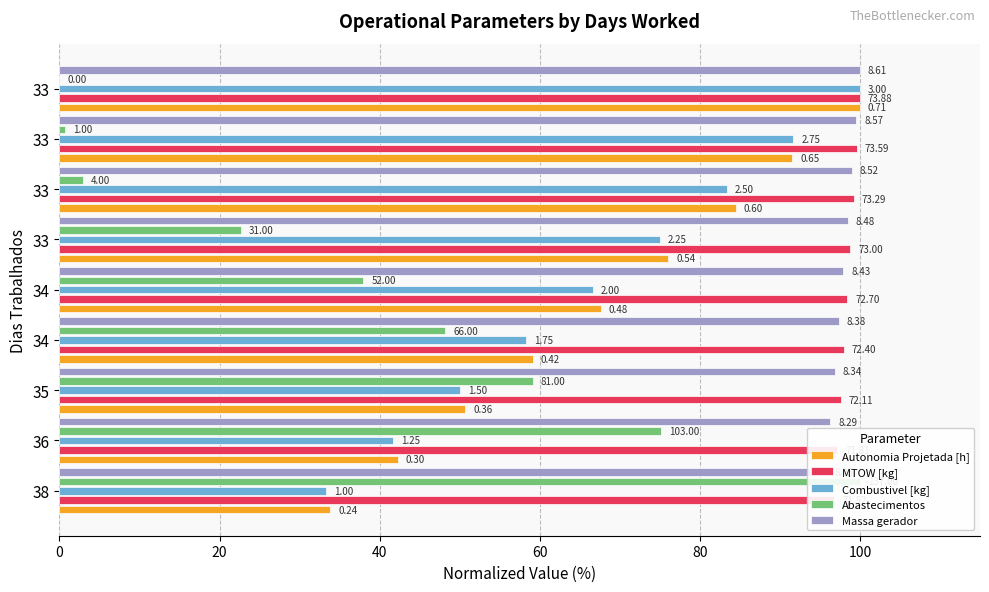

Reading right to left, transcribe all the data shown in this chart.

Autonomia Projetada [h]: 100.0	91.5	84.5	76.1	67.6	59.2	50.7	42.3	33.8
MTOW [kg]: 100.0	99.6	99.2	98.8	98.4	98.0	97.6	97.2	96.8
Combustivel [kg]: 100.0	91.7	83.3	75.0	66.7	58.3	50.0	41.7	33.3
Abastecimentos: 0.0	0.7	2.9	22.6	38.0	48.2	59.1	75.2	100.0
Massa gerador: 100.0	99.5	99.0	98.5	97.9	97.3	96.9	96.3	95.8